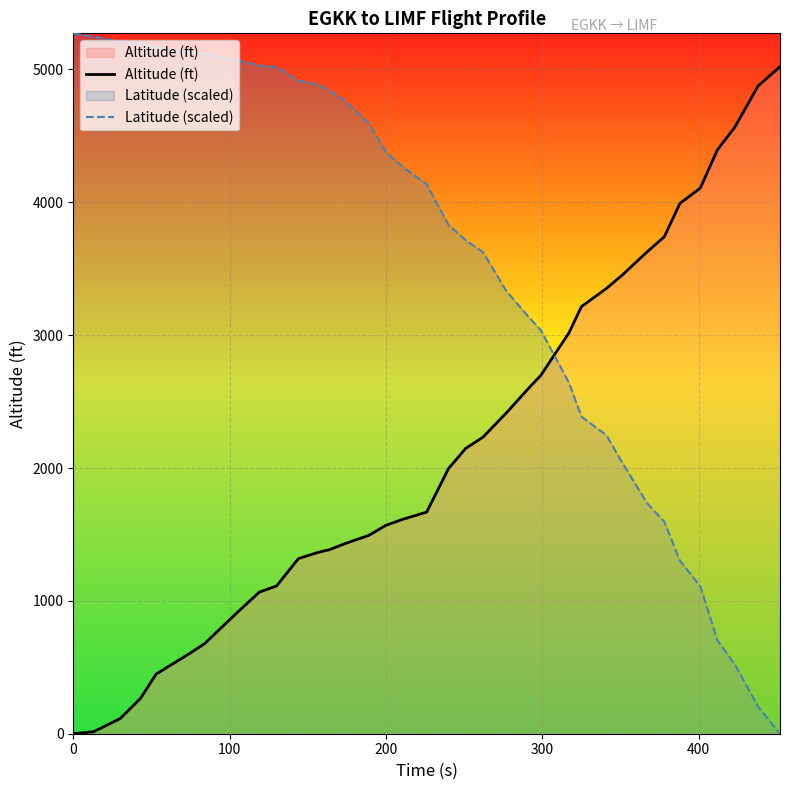

What is the difference between the maximum and second lowest values in the Altitude (ft) series?

5006.0